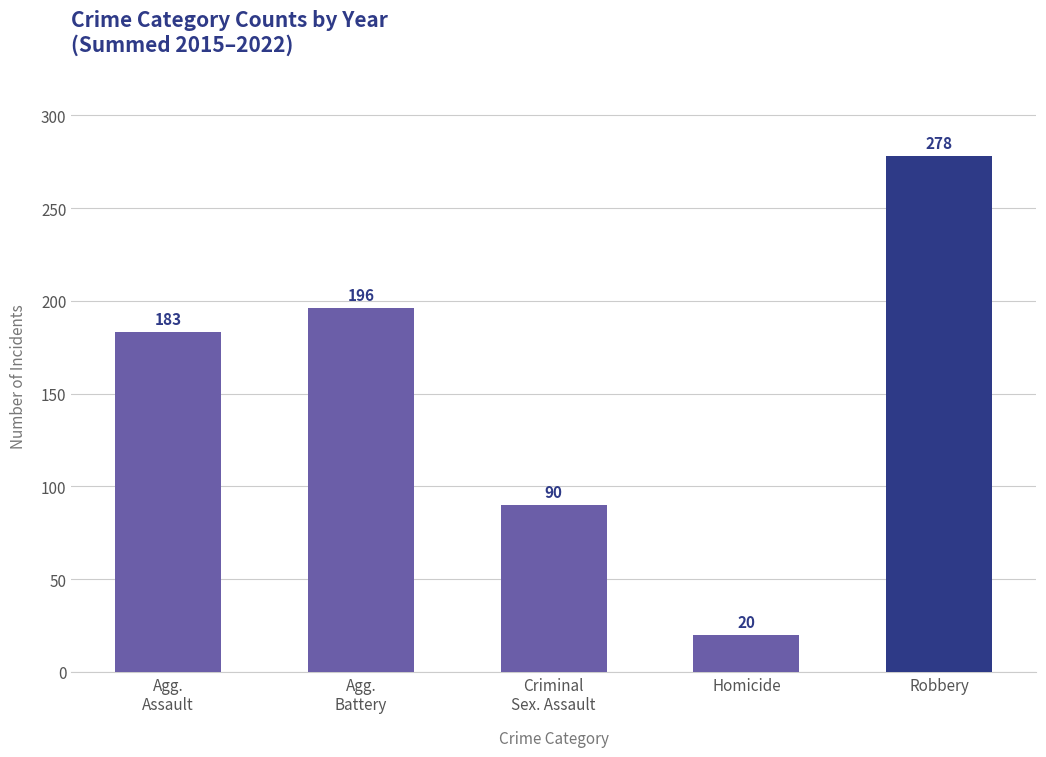

What is the difference between the maximum and second lowest values?

188